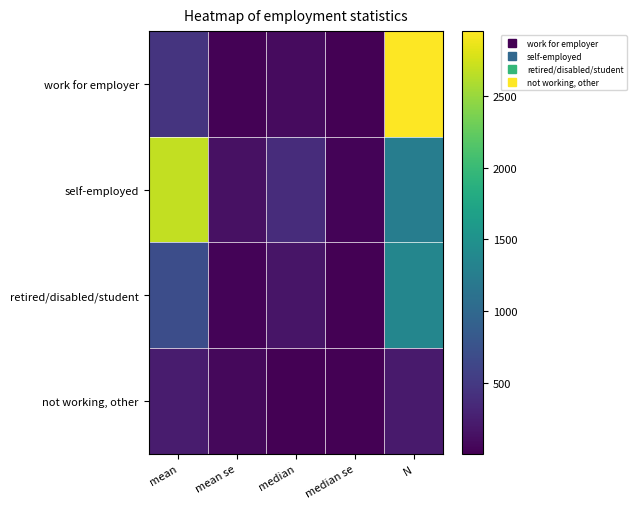

What is the maximum value shown in the chart?

2953.0